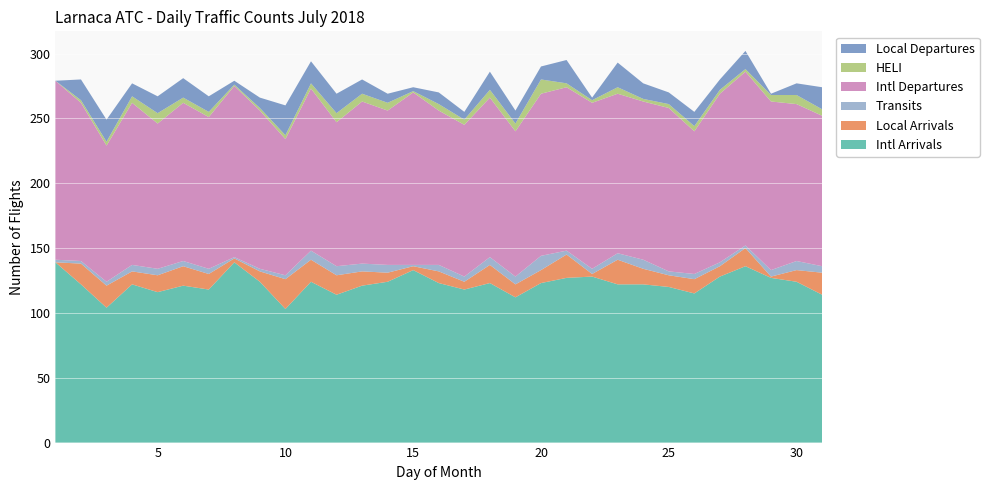

Reading left to right, list all the values displayed in this chart.

Intl Arrivals: 1=139	2=122	3=104	4=122	5=116	6=121	7=118	8=139	9=124	10=103	11=124	12=114	13=121	14=124	15=133	16=123	17=118	18=123	19=112	20=123	21=127	22=128	23=122	24=122	25=120	26=115	27=128	28=136	29=127	30=124	31=114
Local Arrivals: 1=0	2=16	3=17	4=10	5=13	6=15	7=12	8=3	9=8	10=23	11=17	12=15	13=11	14=7	15=3	16=9	17=6	18=14	19=10	20=10	21=18	22=2	23=19	24=12	25=9	26=11	27=8	28=14	29=1	30=9	31=17
Transits: 1=2	2=2	3=3	4=5	5=5	6=4	7=4	8=1	9=2	10=3	11=7	12=7	13=6	14=6	15=1	16=5	17=4	18=6	19=6	20=11	21=3	22=4	23=5	24=7	25=3	26=4	27=3	28=2	29=5	30=7	31=5
Intl Departures: 1=138	2=122	3=105	4=125	5=112	6=122	7=117	8=132	9=122	10=105	11=125	12=111	13=125	14=119	15=133	16=119	17=117	18=123	19=112	20=125	21=126	22=128	23=123	24=122	25=126	26=110	27=130	28=134	29=130	30=121	31=116
HELI: 1=0	2=2	3=3	4=5	5=8	6=4	7=4	8=1	9=2	10=3	11=4	12=7	13=6	14=6	15=1	16=5	17=4	18=6	19=6	20=11	21=3	22=2	23=5	24=2	25=3	26=4	27=3	28=2	29=5	30=7	31=5
Local Departures: 1=0	2=16	3=17	4=10	5=13	6=15	7=12	8=3	9=8	10=23	11=17	12=15	13=11	14=7	15=3	16=9	17=6	18=14	19=10	20=10	21=18	22=2	23=19	24=12	25=9	26=11	27=8	28=14	29=1	30=9	31=17